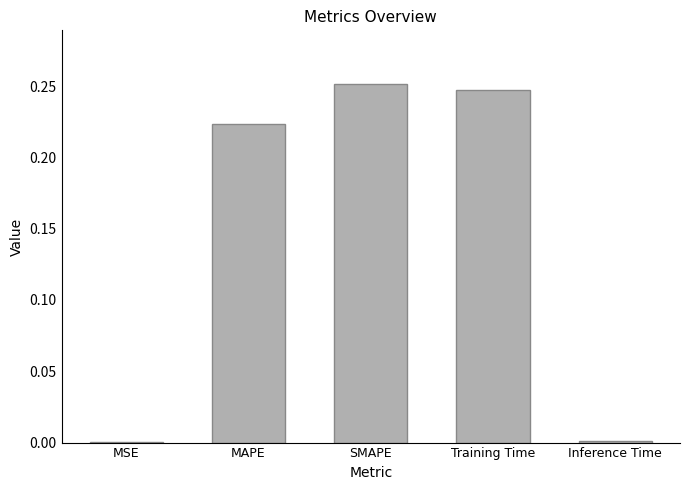

True or false: the data shows 0.0 at Inference Time.

True